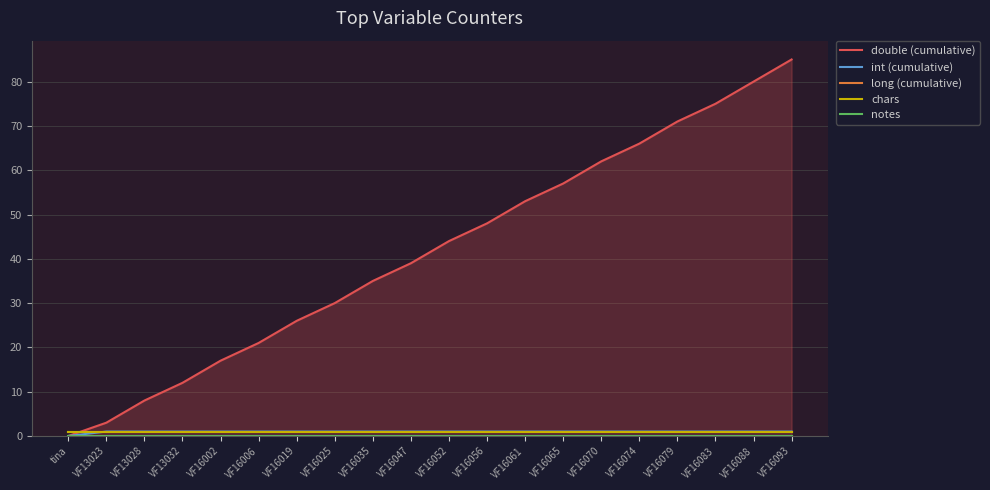

True or false: int (cumulative) and chars cross at least once.

False